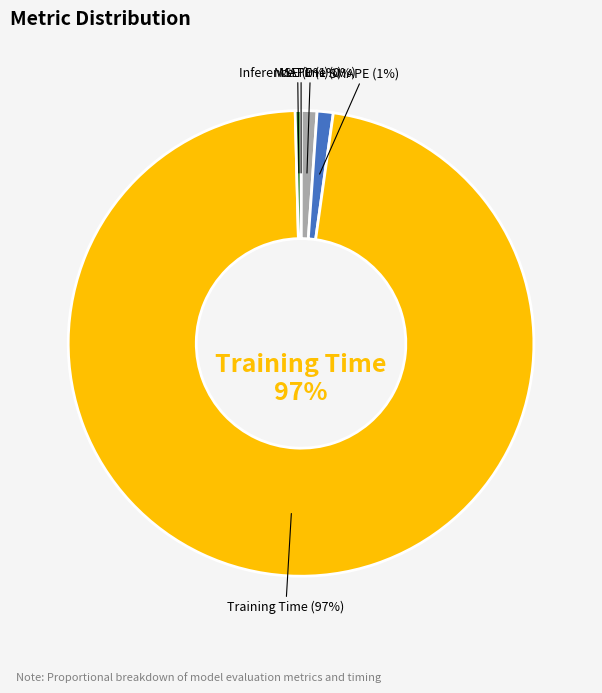

Does Training Time account for over 50% of the chart?

Yes